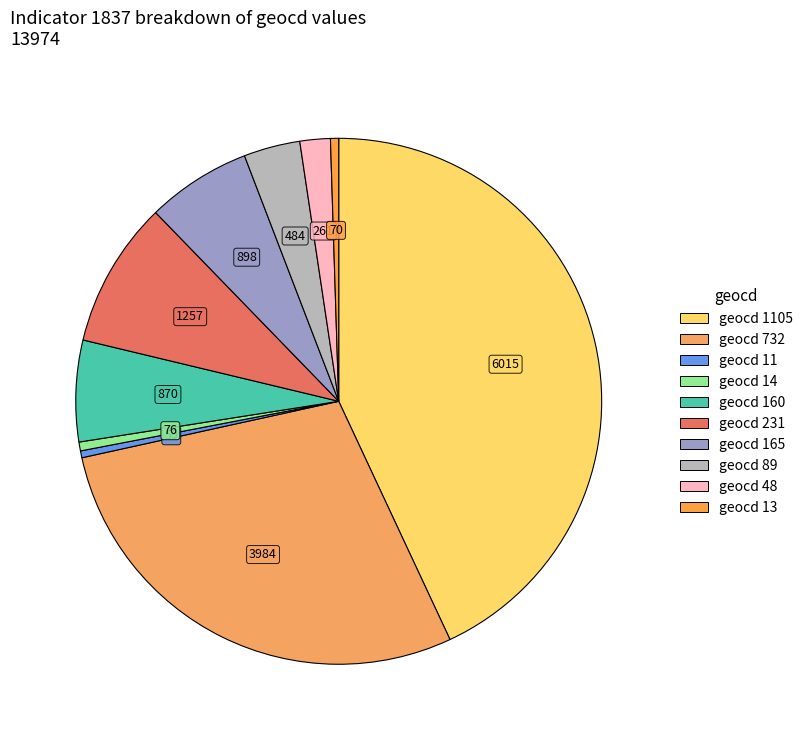

How many slices are in this pie chart?

10